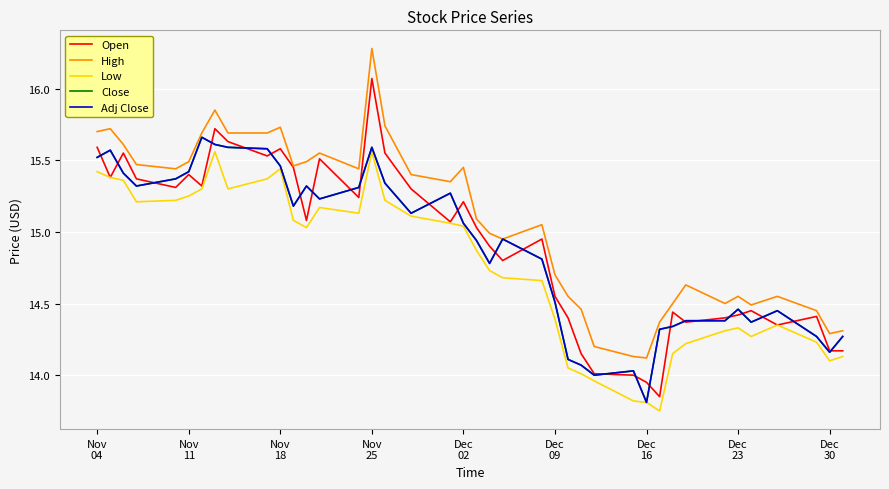

Does the chart display data point markers on the line(s)?

No